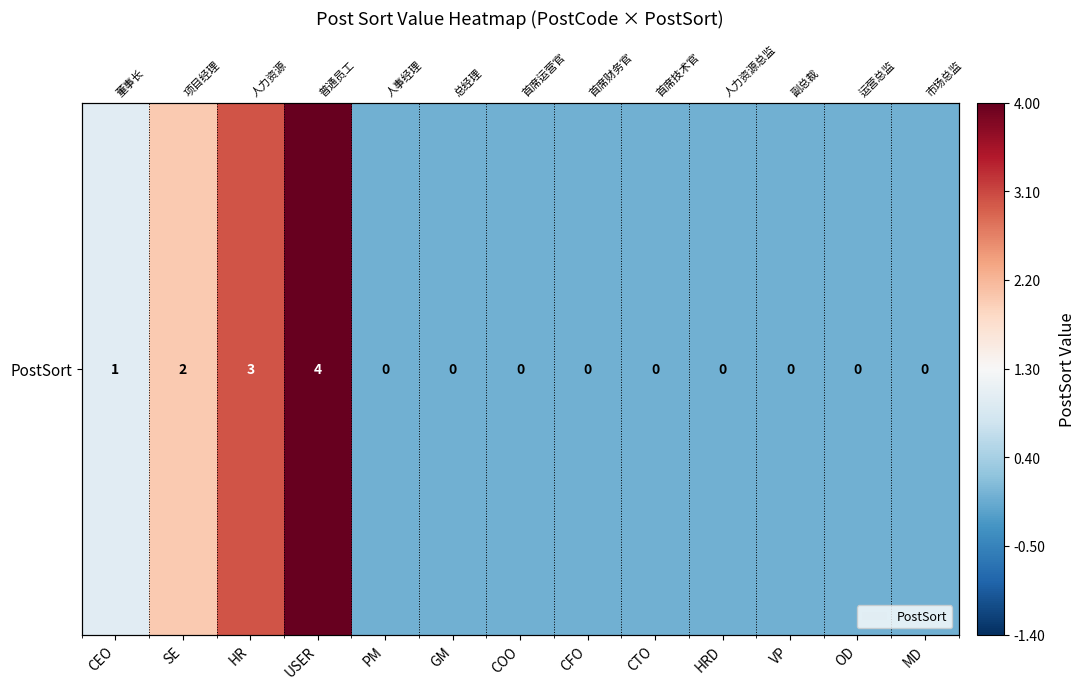

What is the change in value from HR to MD?

-3